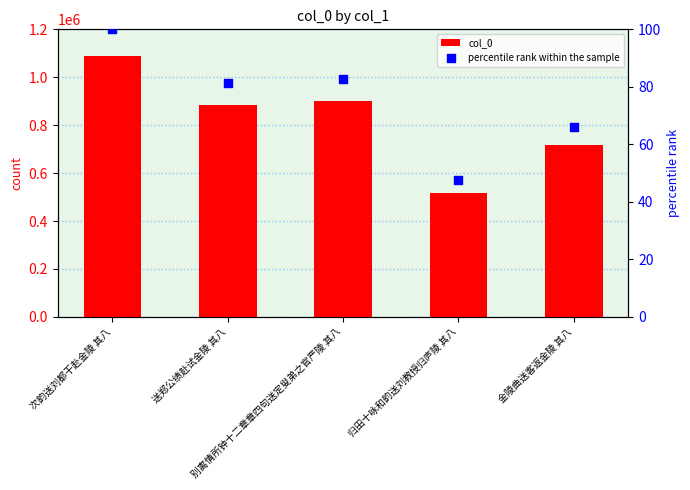

Which series contains the highest Y value?

col_0